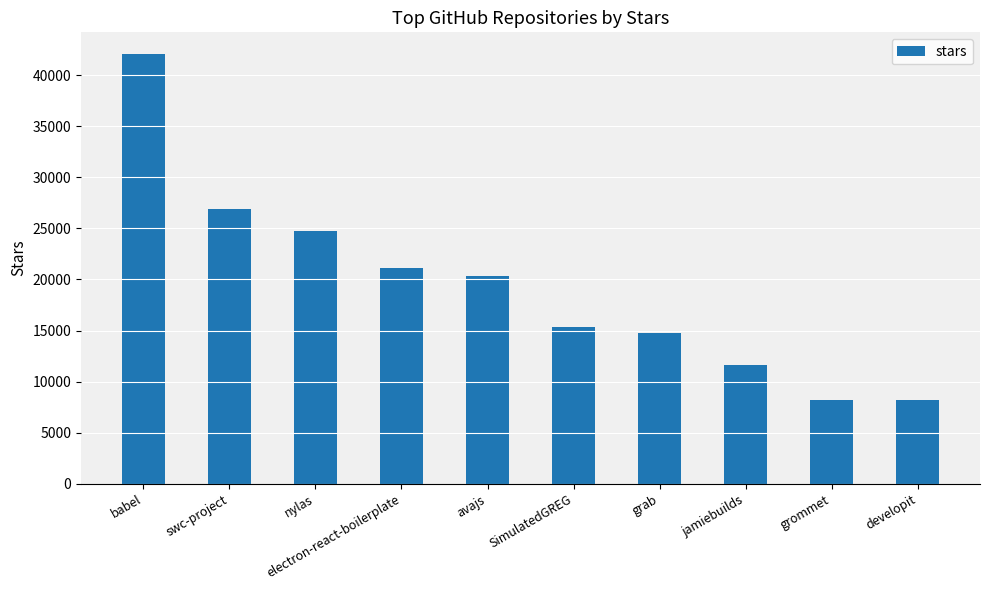

What is the maximum value shown in the chart?

42100